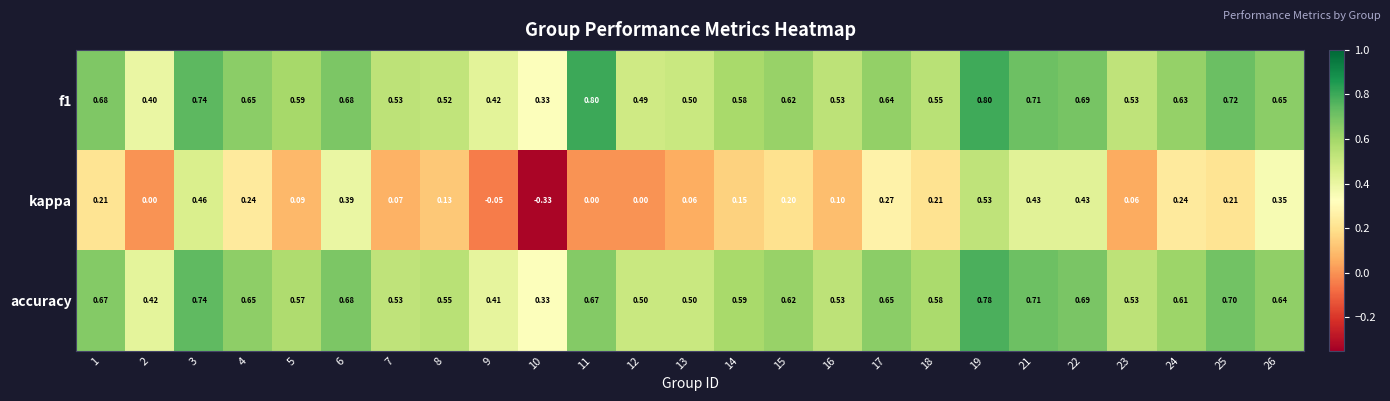

Which series changed the most between 5 and 19?

kappa